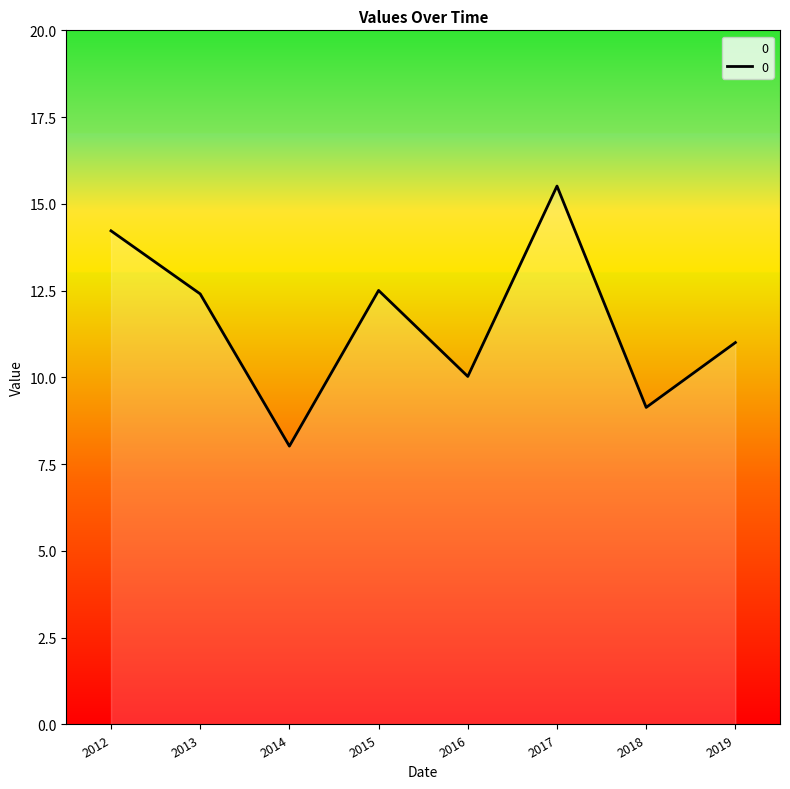

What is the greatest value displayed?

15.5